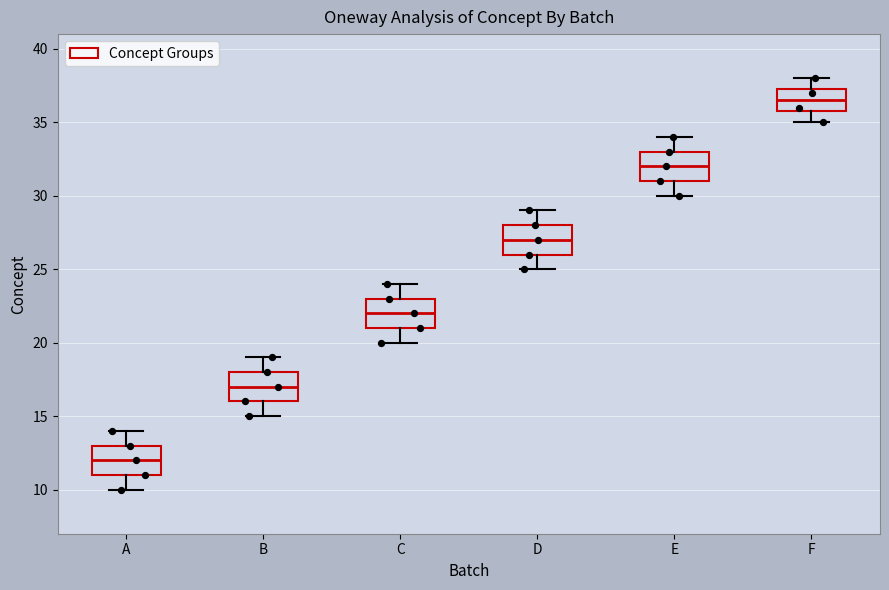

Reading left to right, read every box against the y-axis: the position of its median line, the range the box covers, and the ends of its whiskers. The values are not printed on the chart, so give them approximately, as read against the axis.

A: median 12.0, box 11.0 to 13.0, whiskers 10.0 to 14.0
B: median 17.0, box 16.0 to 18.0, whiskers 15.0 to 19.0
C: median 22.0, box 21.0 to 23.0, whiskers 20.0 to 24.0
D: median 27.0, box 26.0 to 28.0, whiskers 25.0 to 29.0
E: median 32.0, box 31.0 to 33.0, whiskers 30.0 to 34.0
F: median 36.5, box 36.0 to 37.5, whiskers 35.0 to 38.0